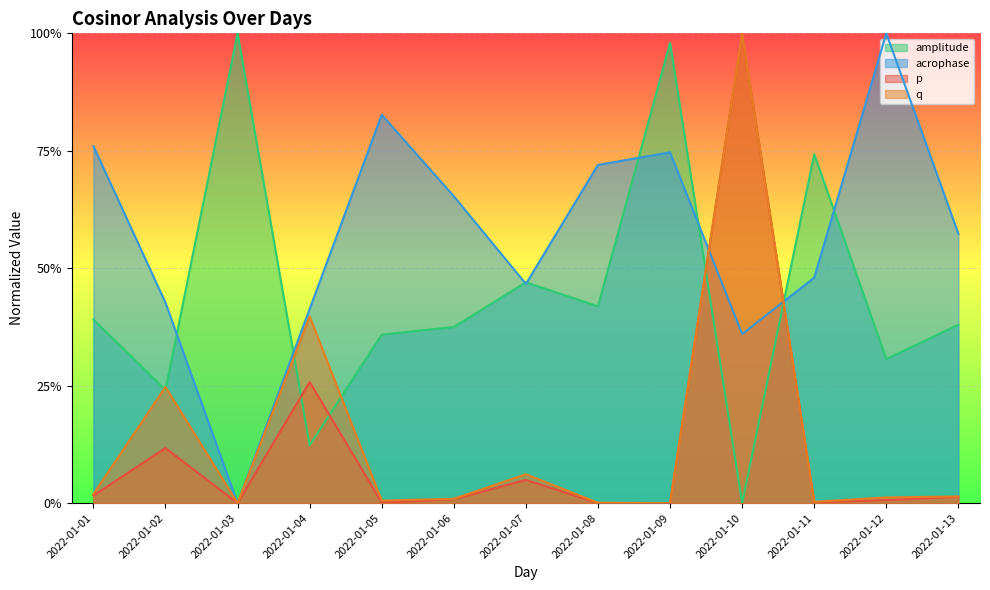

How many lines are shown in the chart?

4